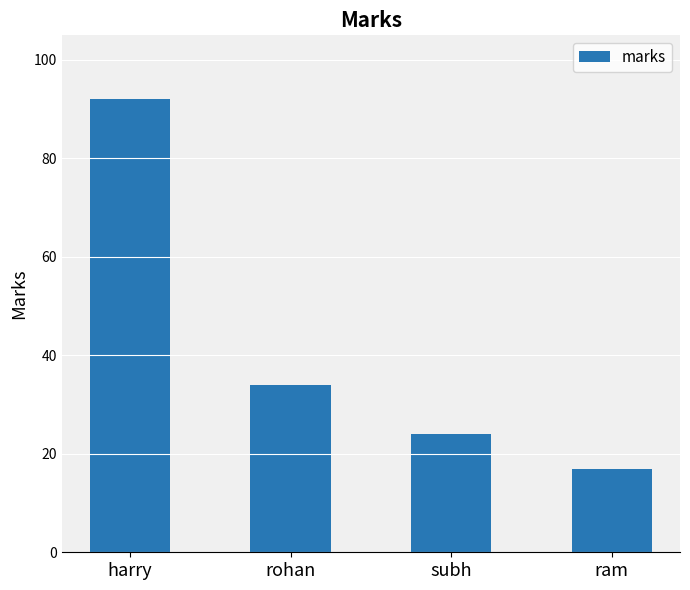

What is the greatest value displayed?

92